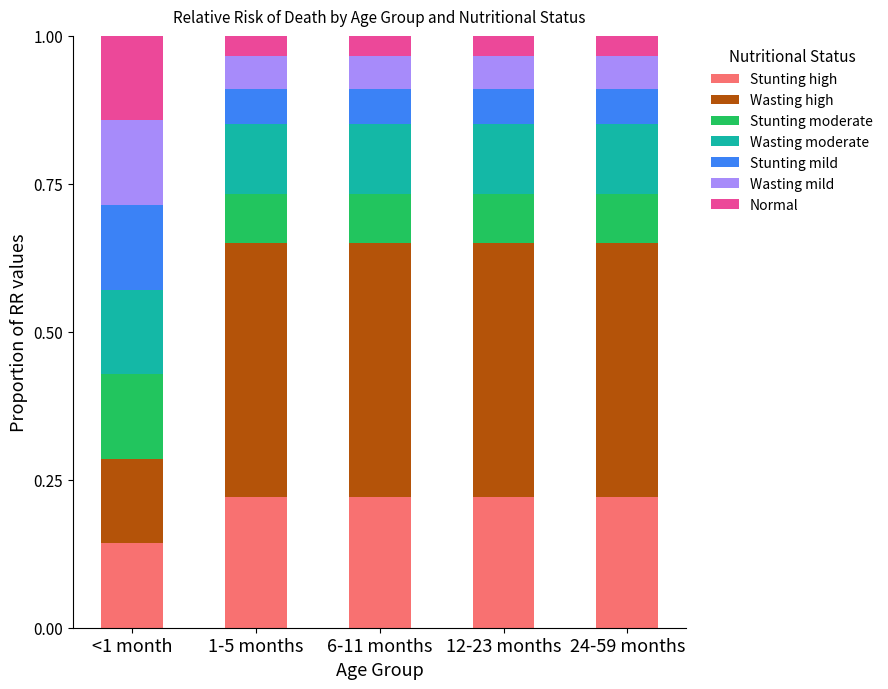

At which label does Stunting high reach its minimum?

<1 month